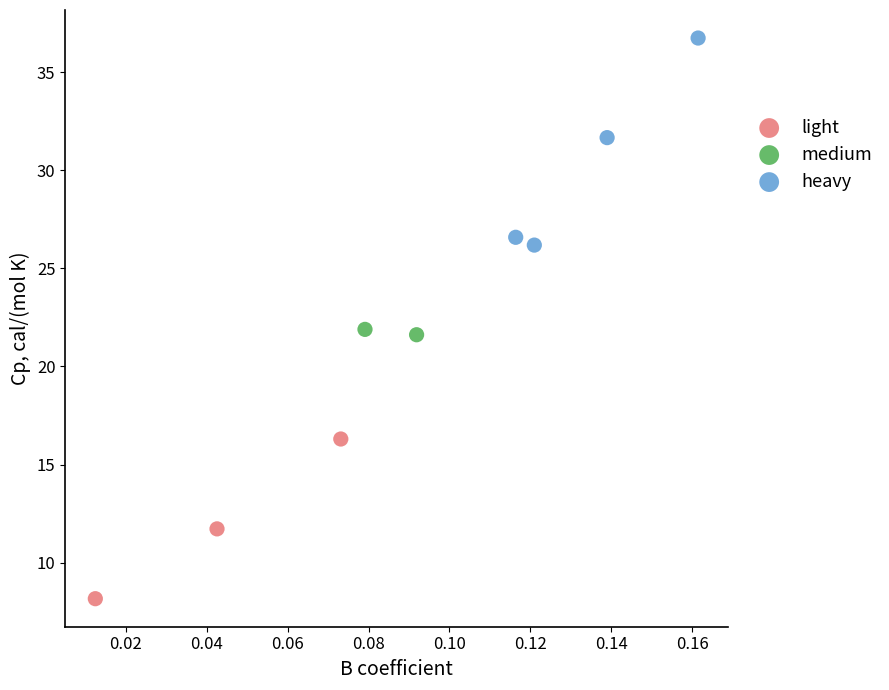

Which series reaches the minimum Y coordinate?

light